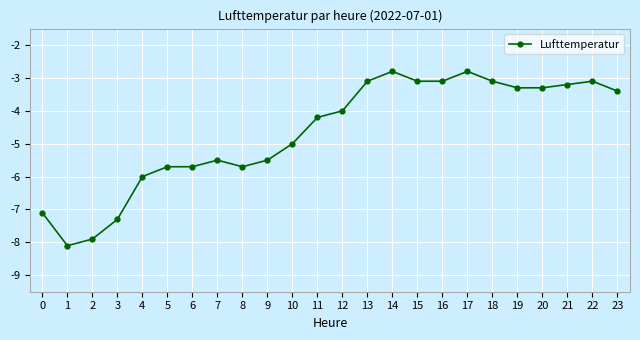

The chart shows a value of -8.1 at 1. True or false?

True